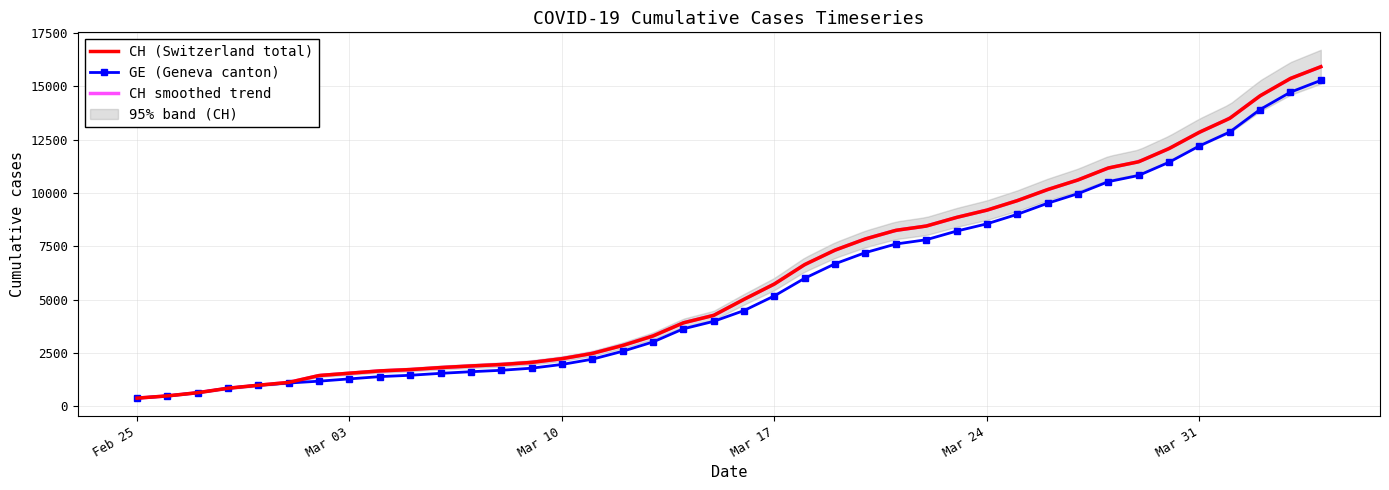

What is the spread (max minus min) of values at 2020-03-29?

642